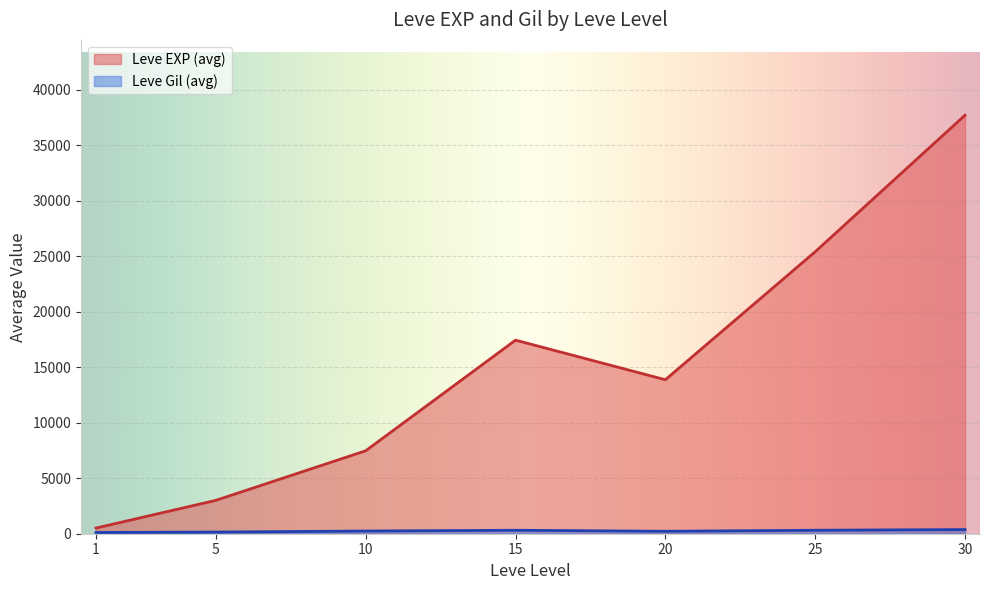

True or false: Leve Level and Leve Gil intersect in this chart.

False